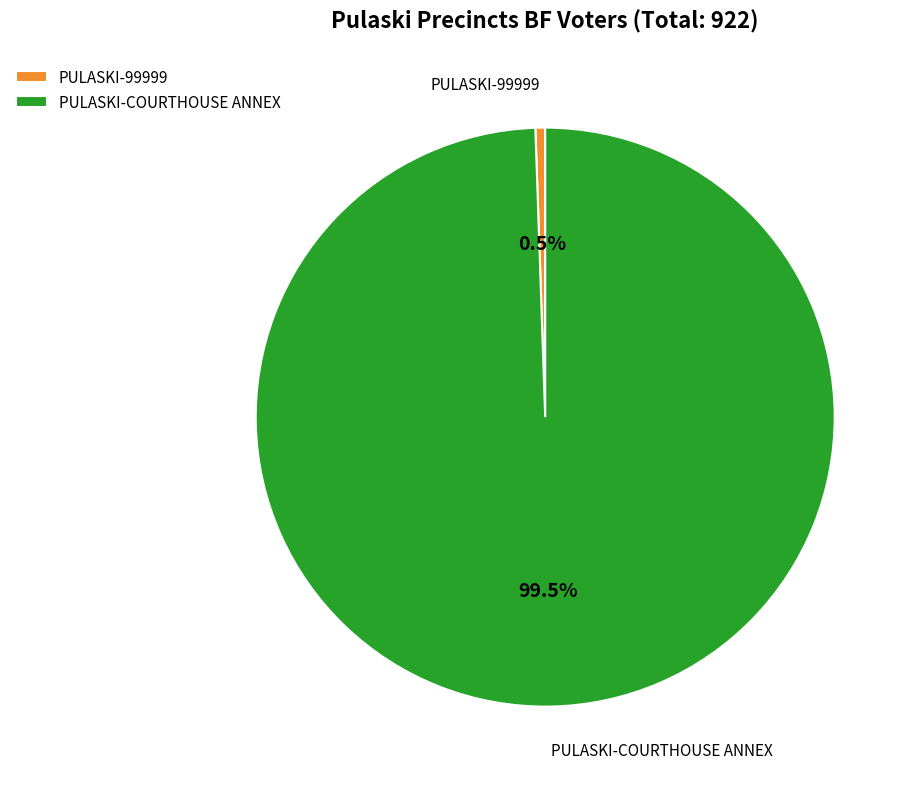

What is the largest slice in the pie chart?

PULASKI-COURTHOUSE ANNEX